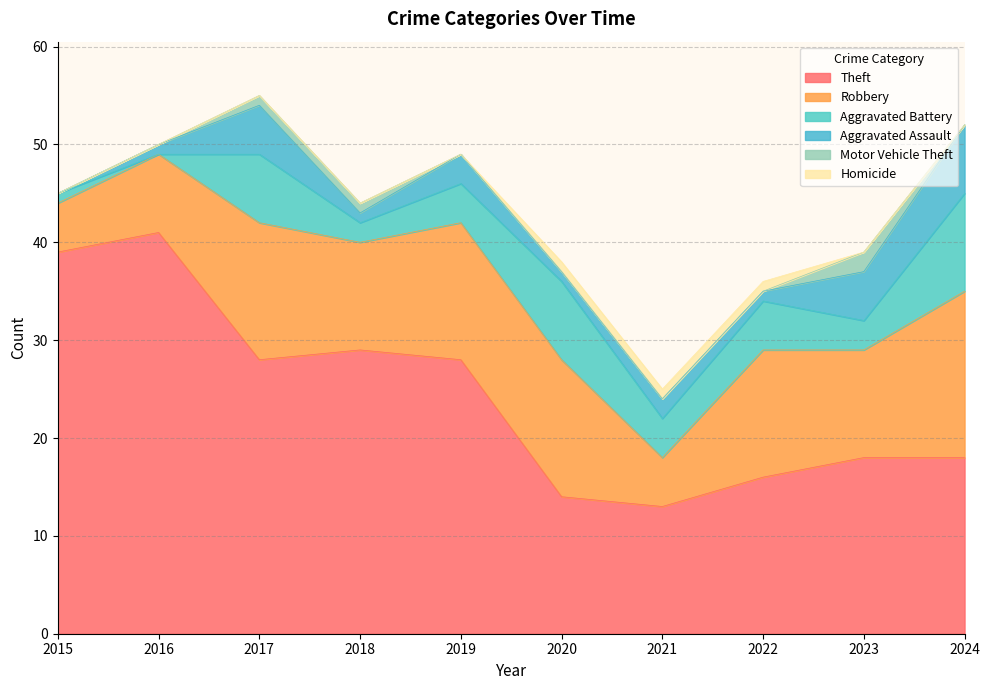

True or false: Aggravated Battery has more than 1 interior local peaks.

True